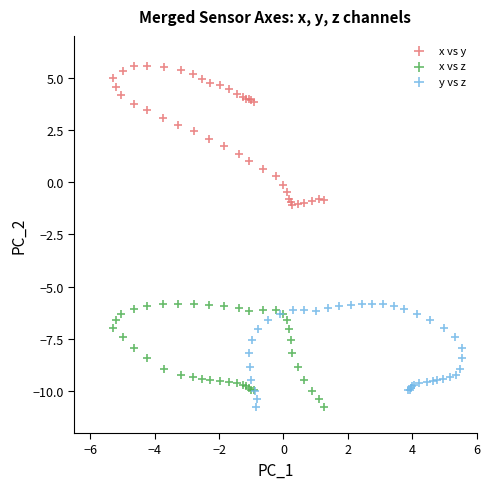

Which series reaches the maximum Y coordinate?

x vs y